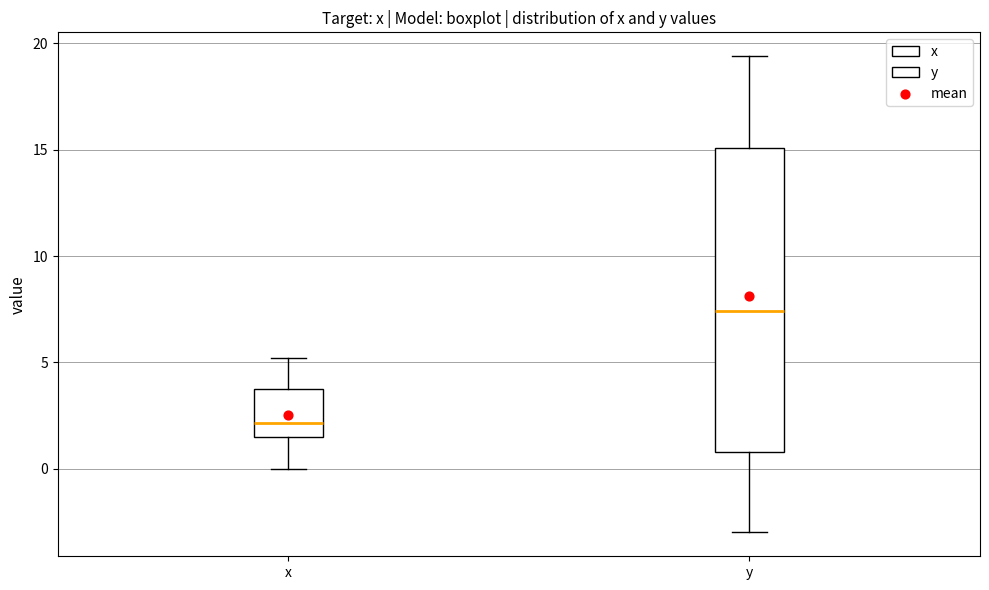

Which box's median line is the highest?

y